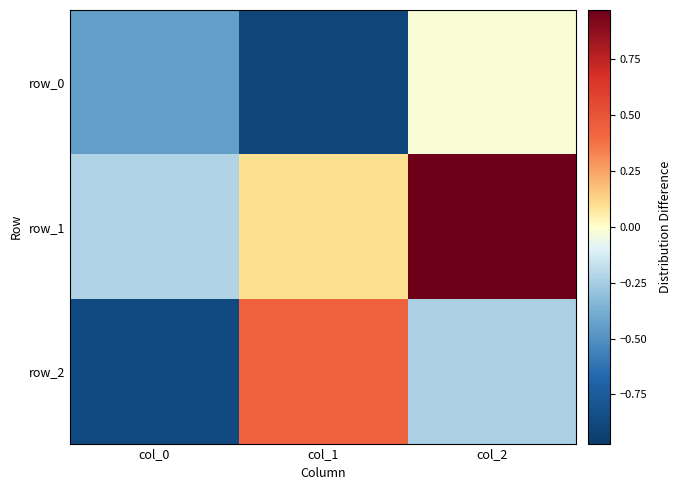

Rank the series by their maximum value, from lowest to highest.

row_0, row_2, row_1